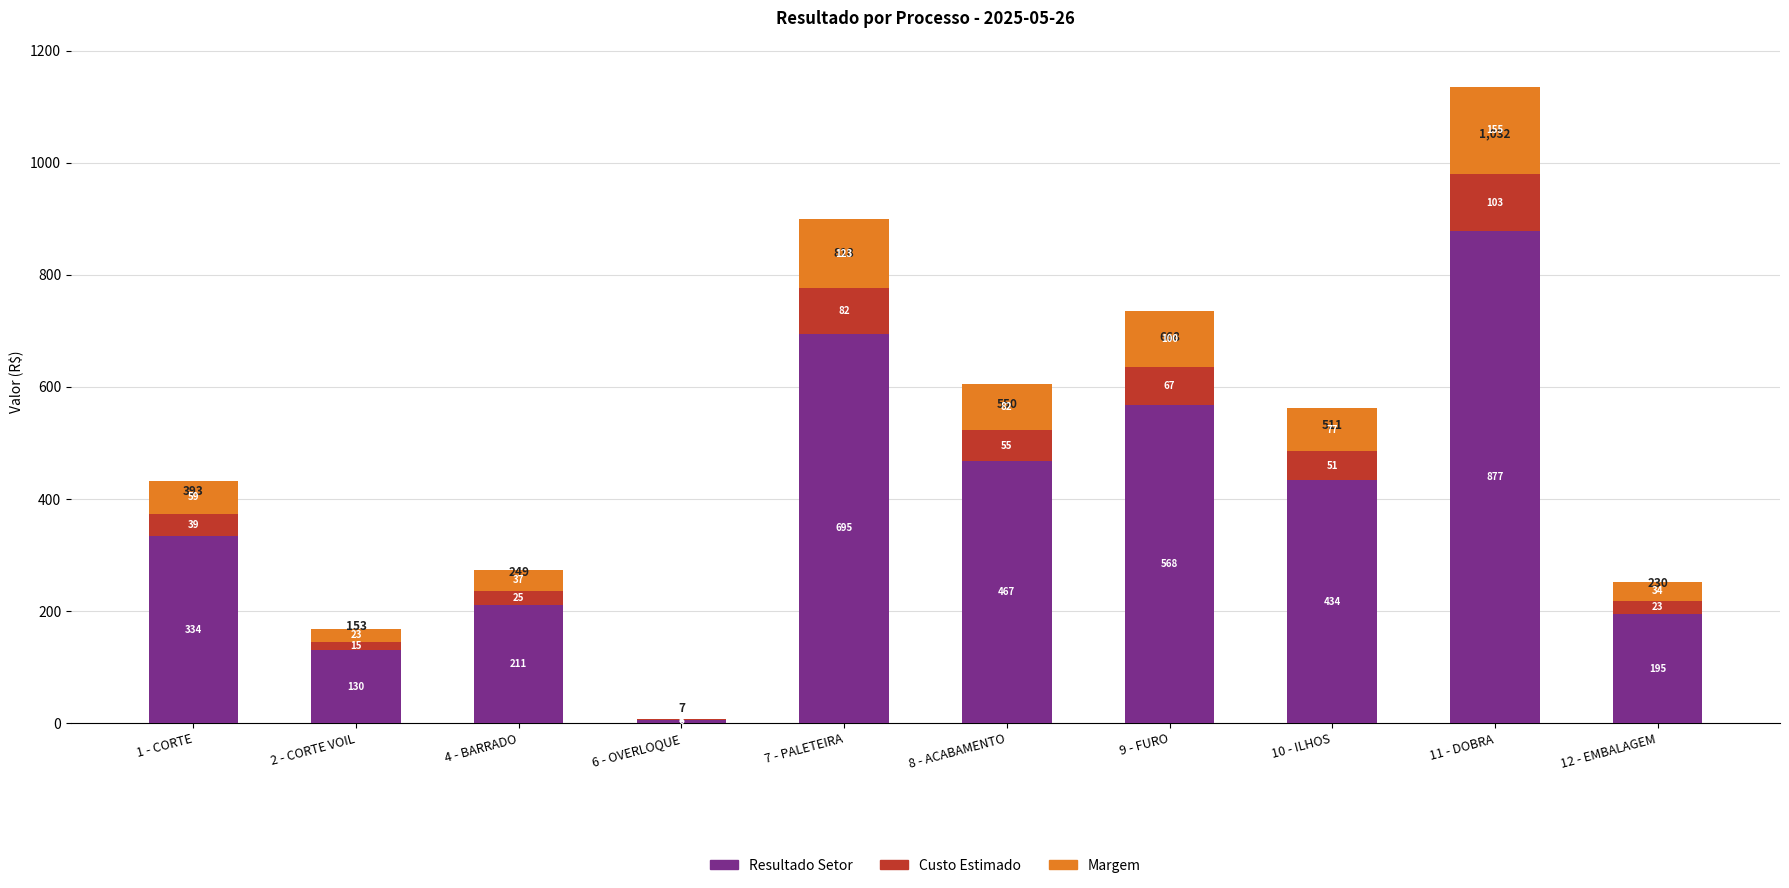

What is the approximate value of Resultado Setor at 9 - FURO?

567.9